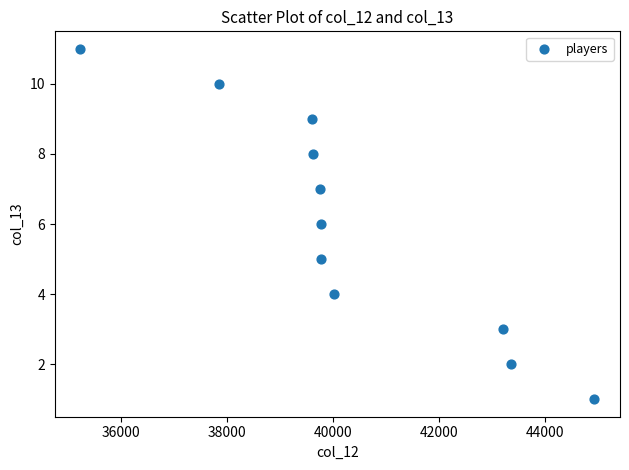

What is the range of X values (max minus min)?

9703